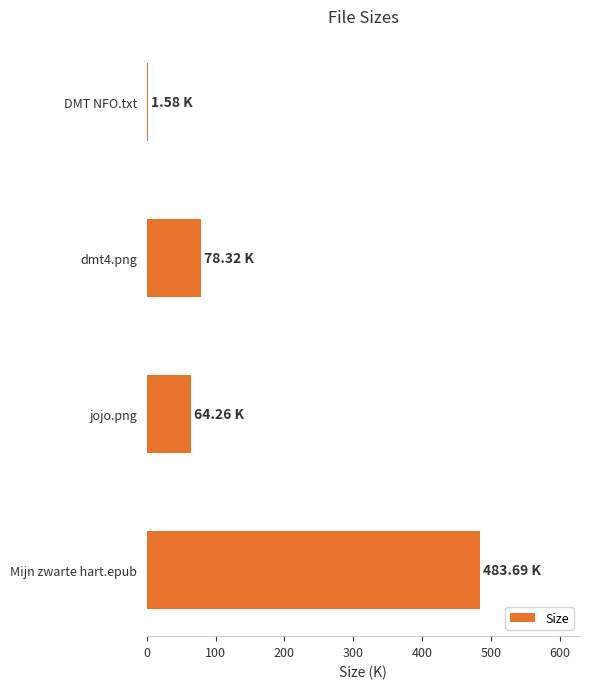

Are the bars horizontal?

Yes